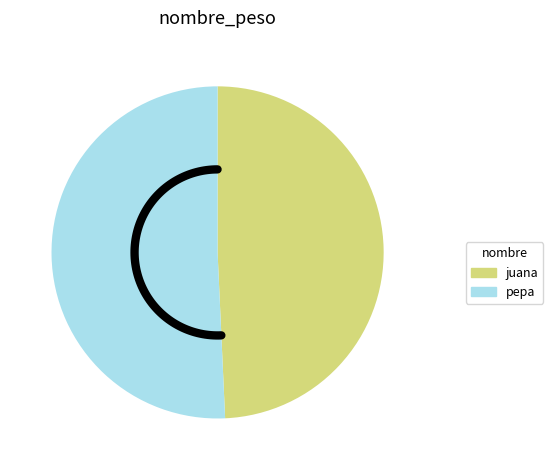

Rank the categories by value from highest to lowest.

pepa, juana